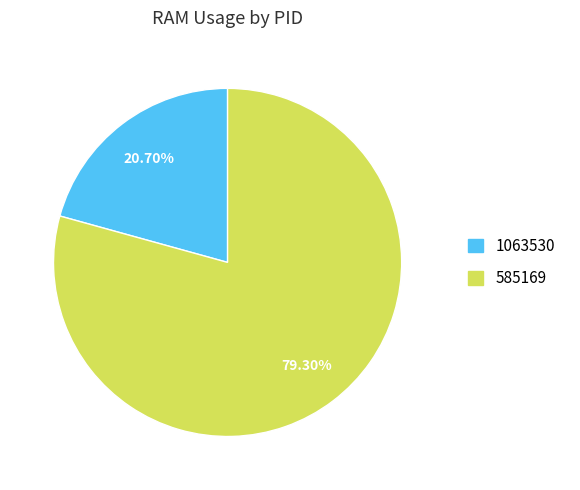

How many slices are in this pie chart?

2